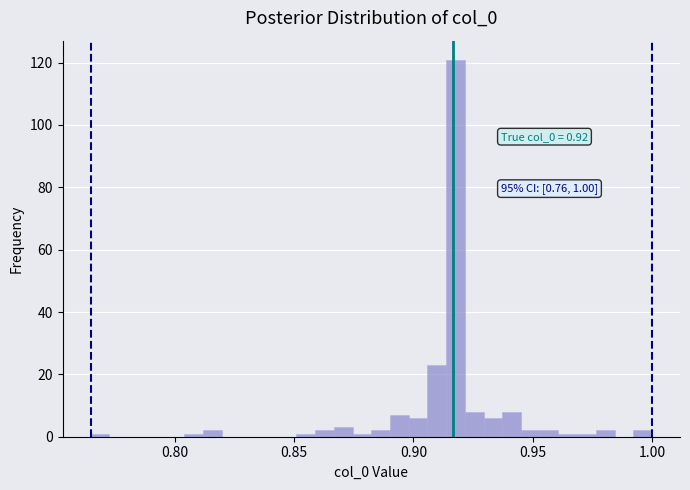

Around what value on the x-axis is the tallest bar? Give the approximate position of its centre, as read against the axis.

0.920